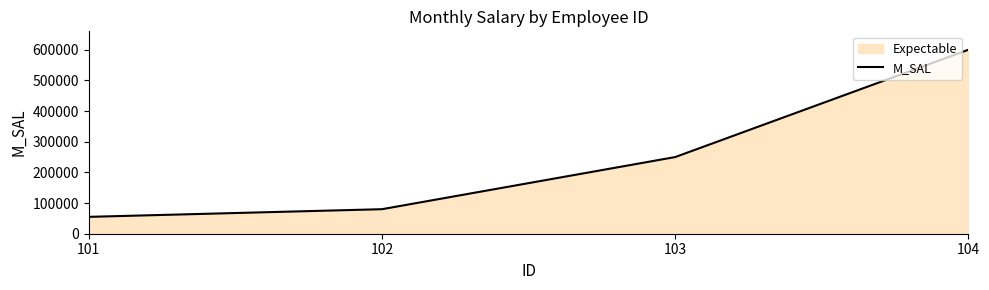

At which category does the chart reach its peak across all series?

104